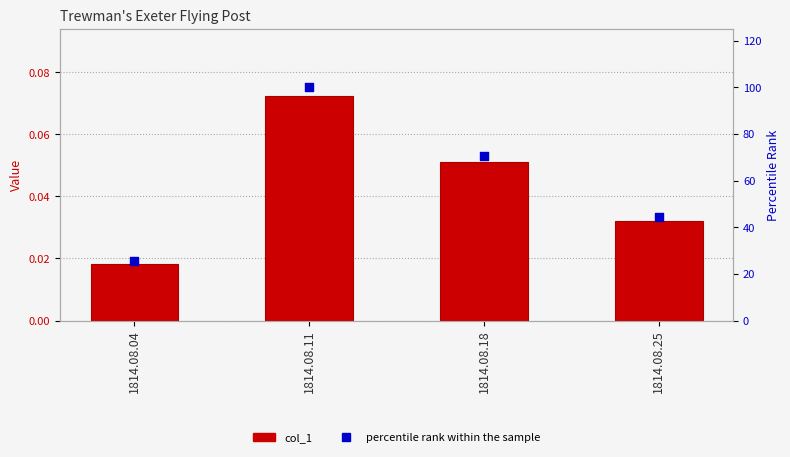

At how many categories does at least one series exceed 13?

4